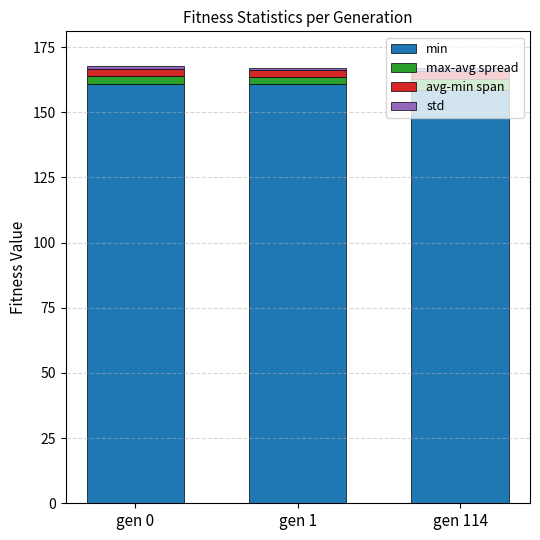

The min series shows 161.0 at gen 0. True or false?

True